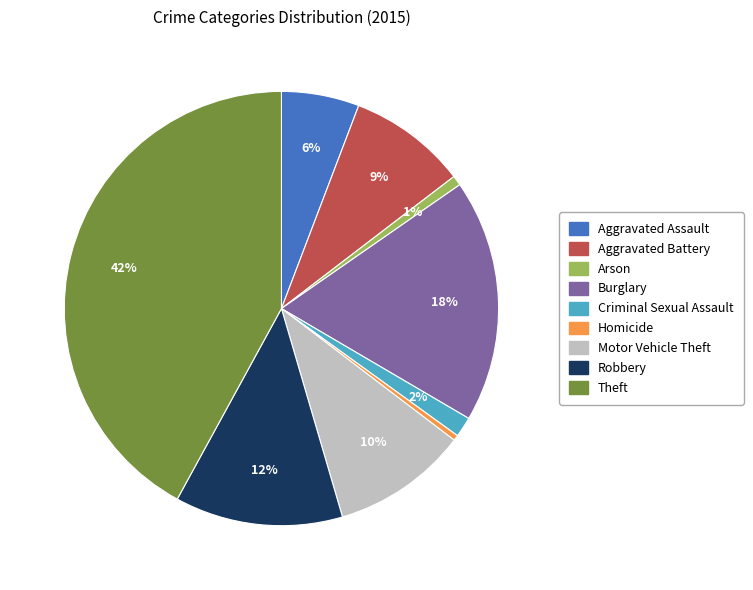

Combined, do Theft and Criminal Sexual Assault account for over 50%?

No